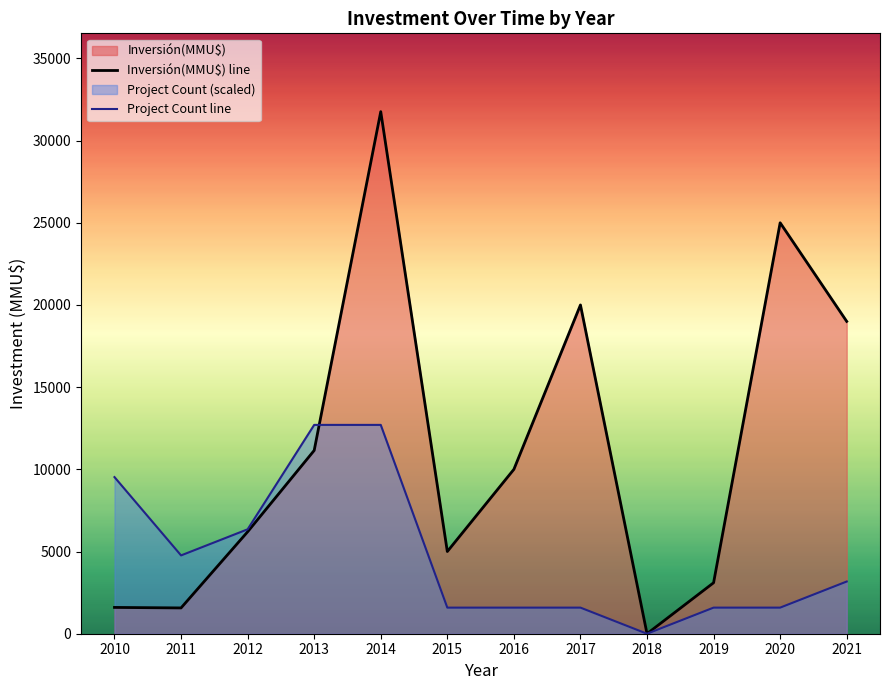

List the series in order of their peak value, lowest first.

Project Count line, Inversión(MMU$) line